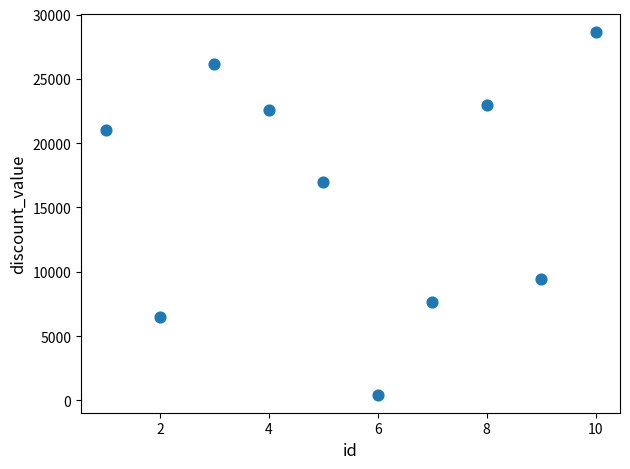

What Y value in the scatter plot is closest to 14533?

17004.1